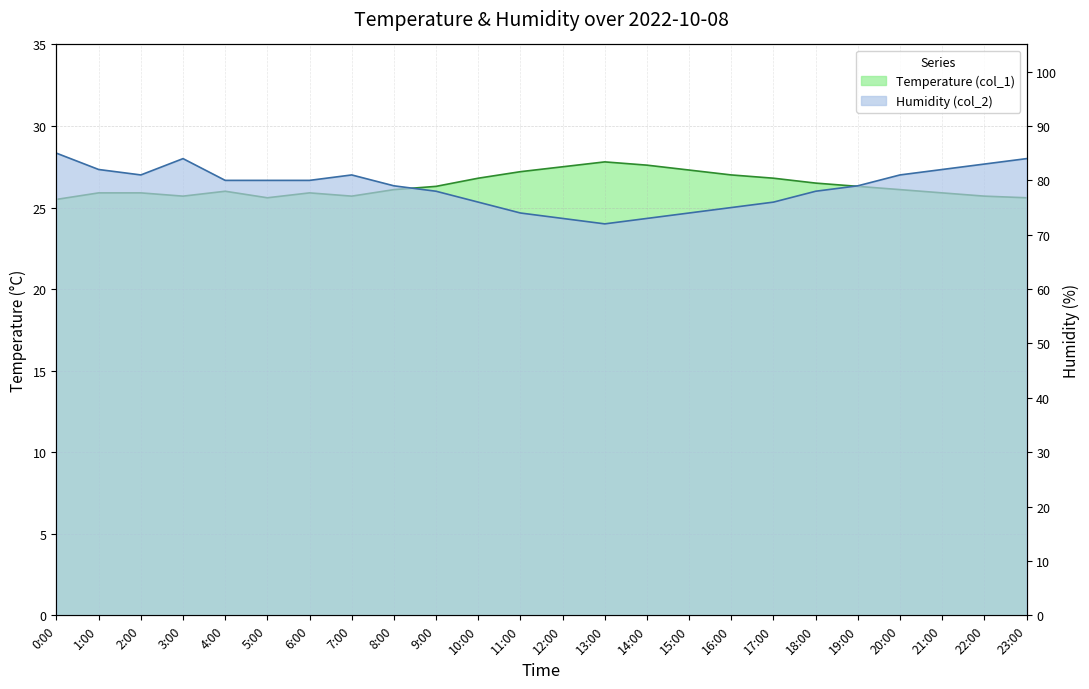

At which label does Temperature (col_1) first exceed 26?

8:00